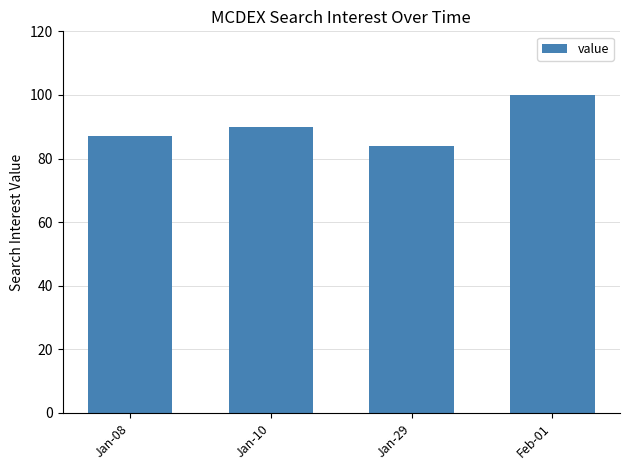

What is the value of the 1st bar from the left?

87